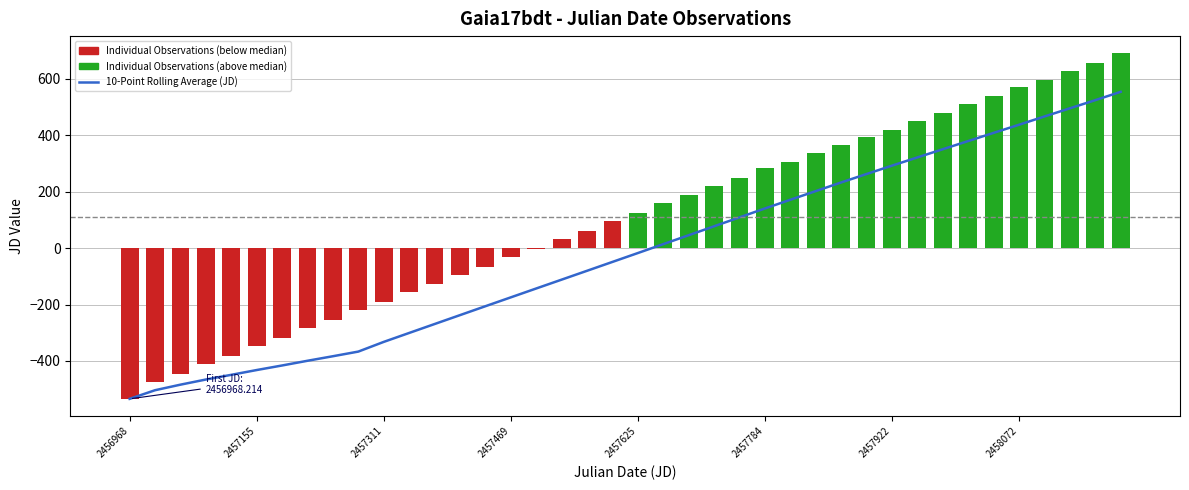

The value of Individual Observations at 38 is 654.6. True or false?

True